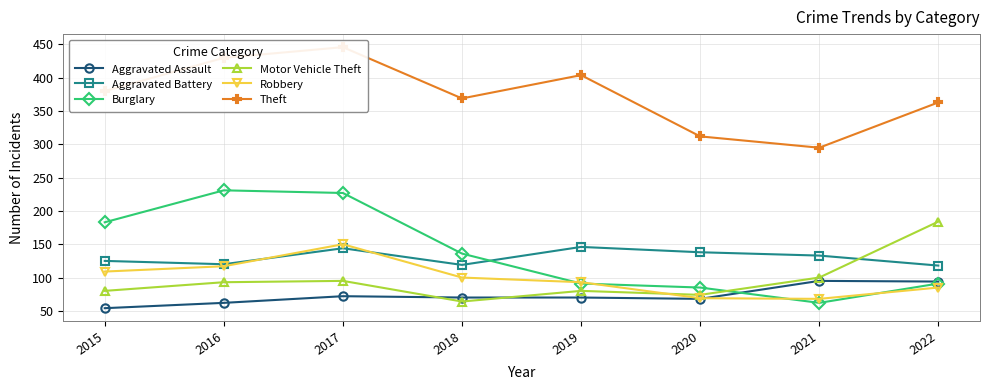

Reading right to left, list all the values displayed in this chart.

Aggravated Assault: 94	95	68	70	70	72	62	54
Aggravated Battery: 118	133	138	146	119	144	120	125
Burglary: 91	62	85	91	136	227	231	183
Motor Vehicle Theft: 184	100	74	80	64	95	93	80
Robbery: 85	68	69	93	100	150	117	109
Theft: 363	295	312	404	369	446	430	380